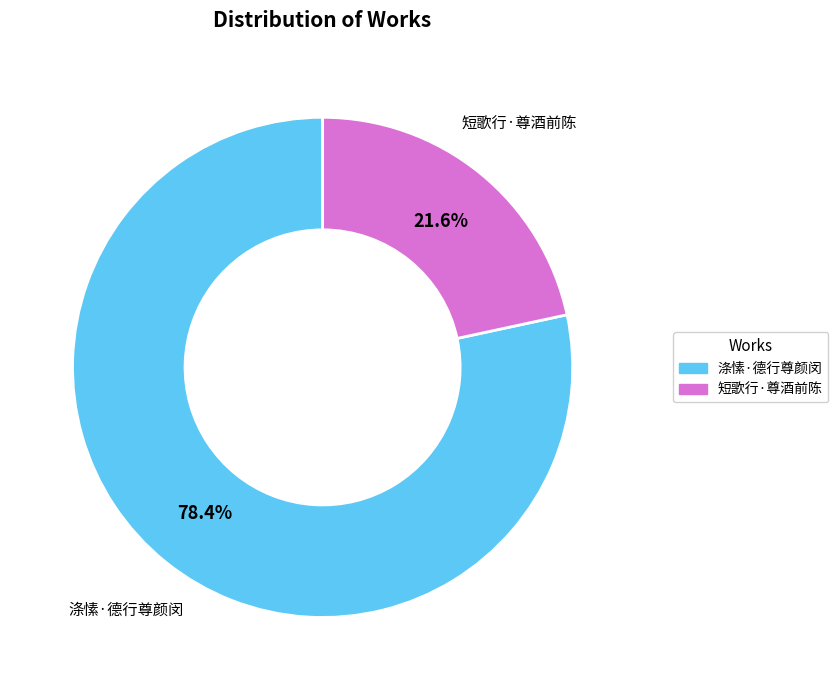

Rank the categories by value from highest to lowest.

涤愫·德行尊颜闵, 短歌行·尊酒前陈